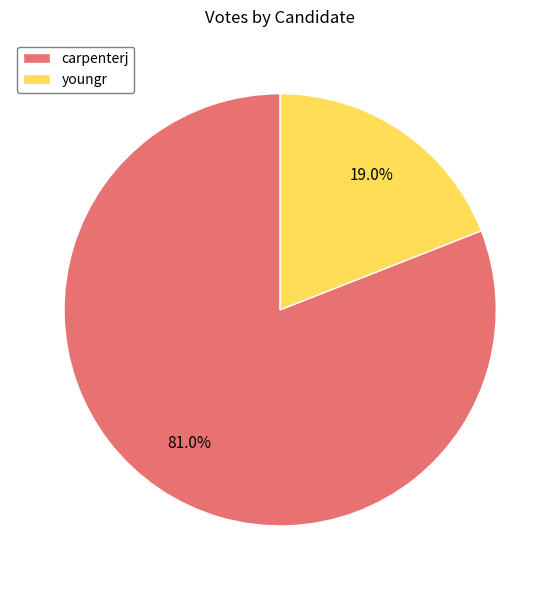

Is there a majority slice in this chart?

Yes